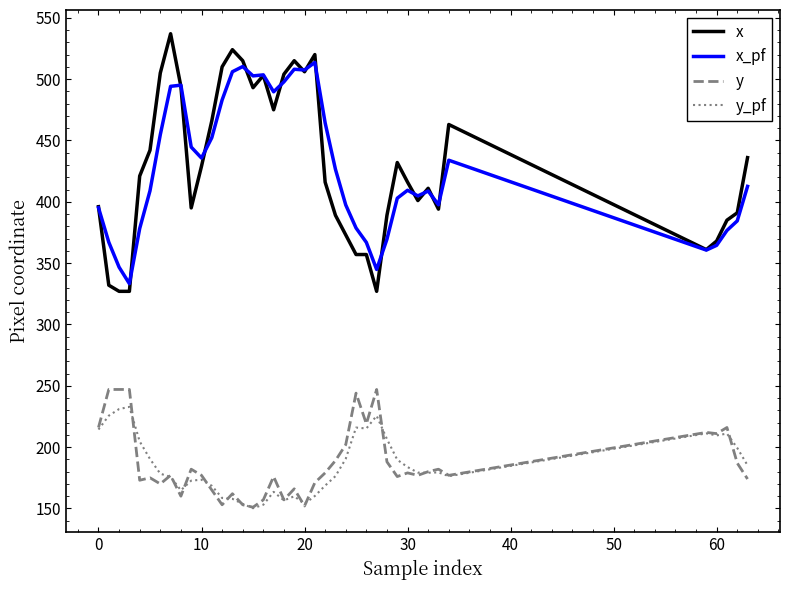

In x_pf, how many points are higher than both neighbors (excluding endpoints)?

8